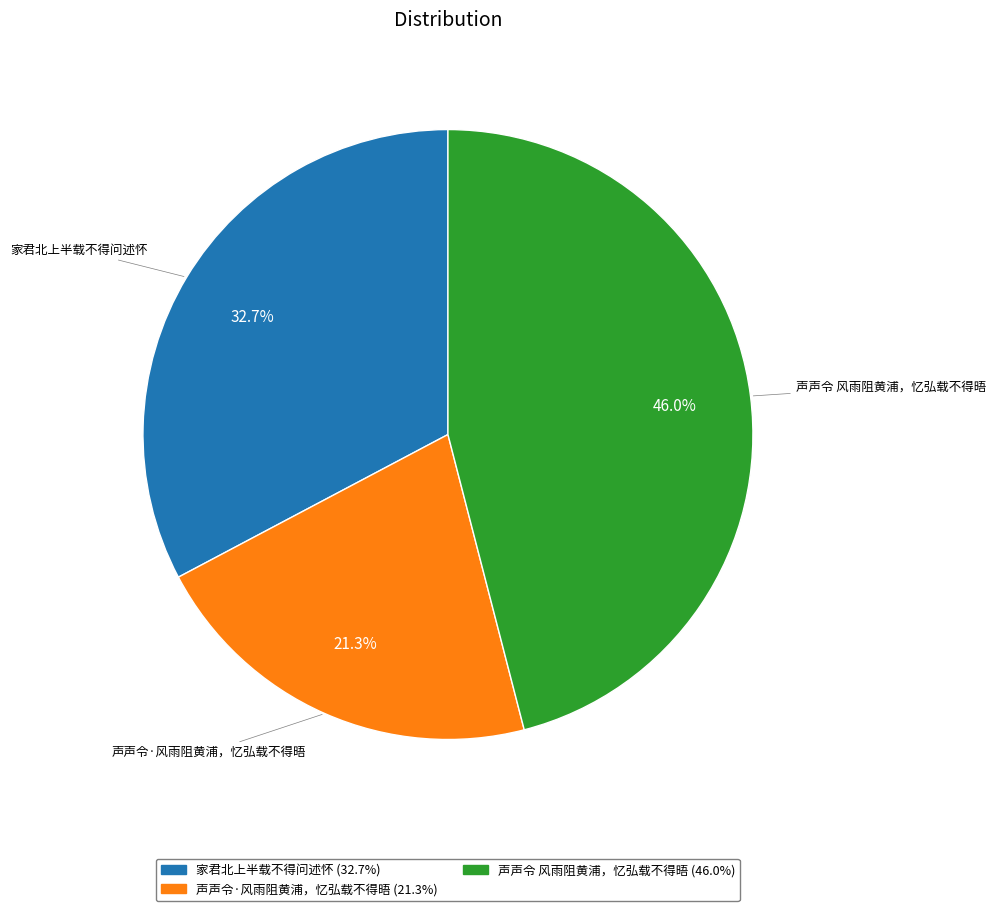

To the nearest percent, what is the difference between the 家君北上半载不得问述怀 and 声声令·风雨阻黄浦，忆弘载不得晤 slice percentages?

11%